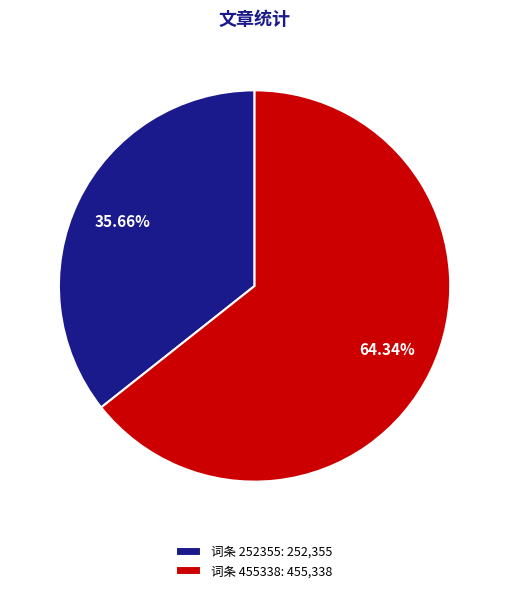

Is there a majority slice in this chart?

Yes